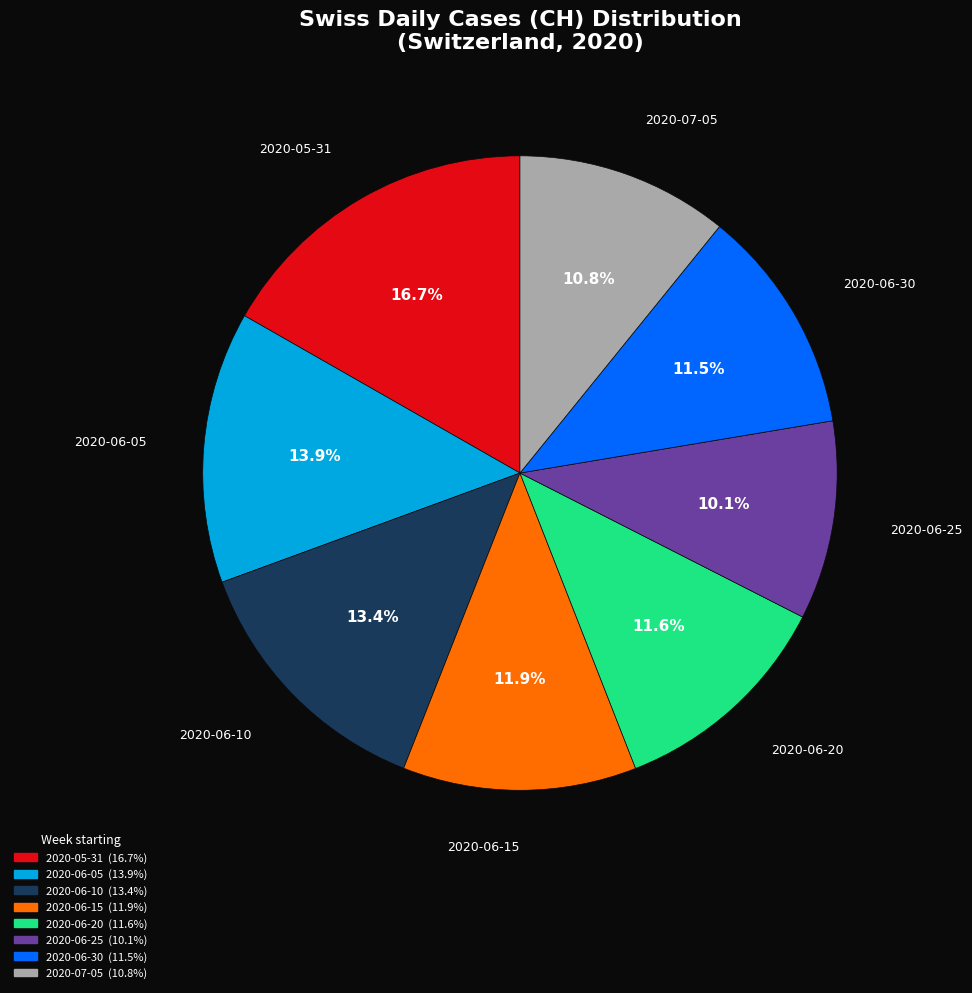

Does any single category account for the majority?

No